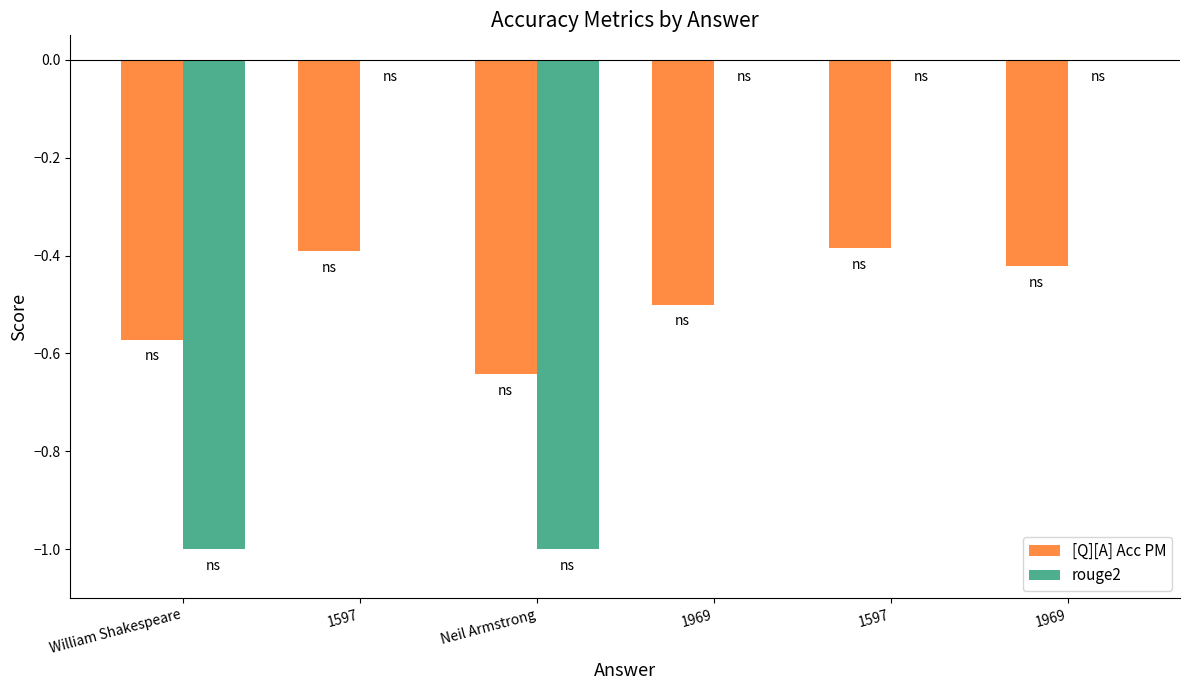

Count the number of data series in this chart.

2